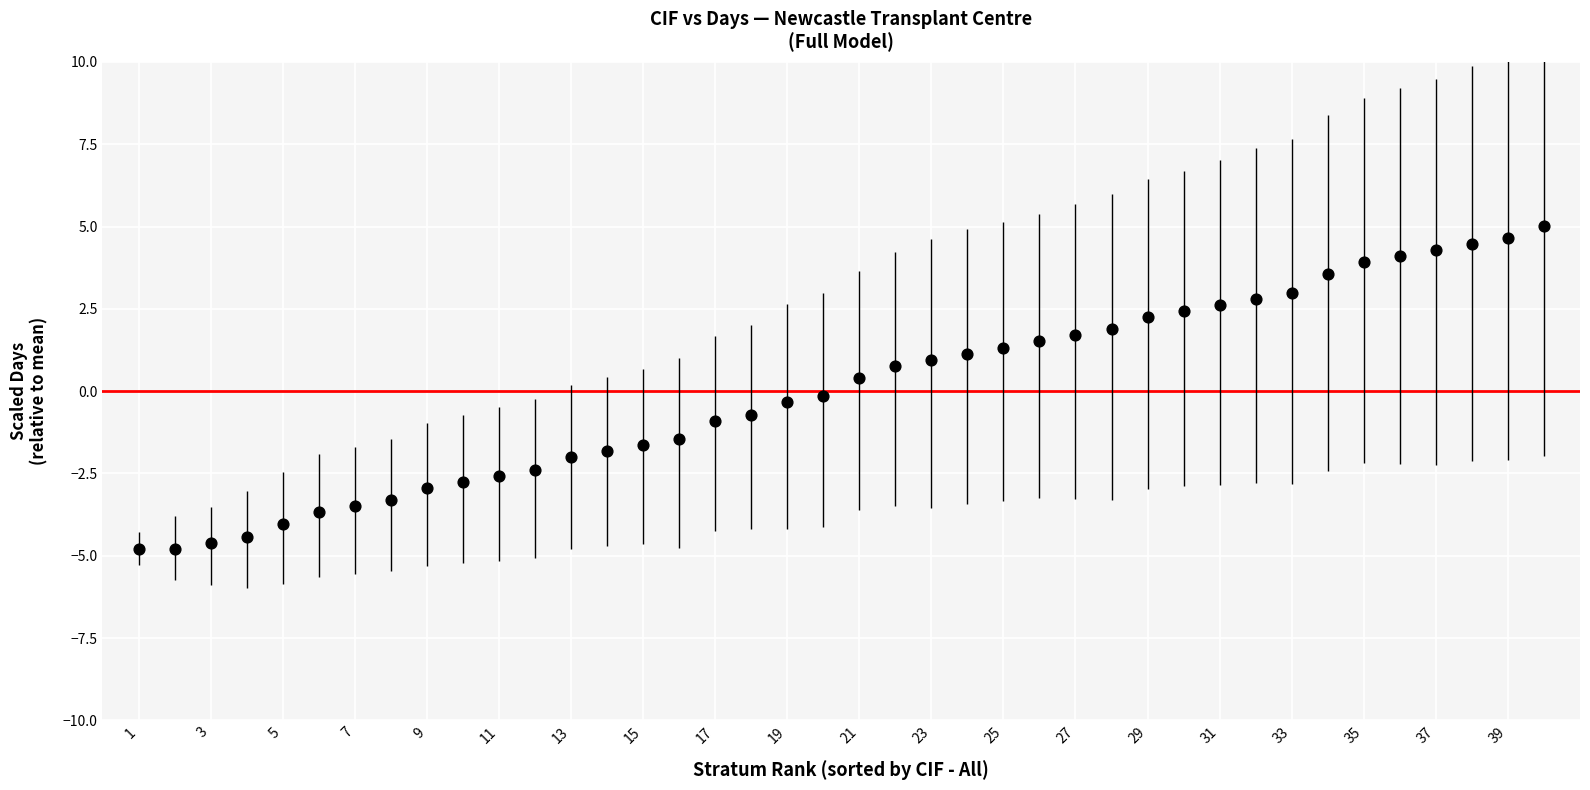

What is the range of X values (max minus min)?

39.0